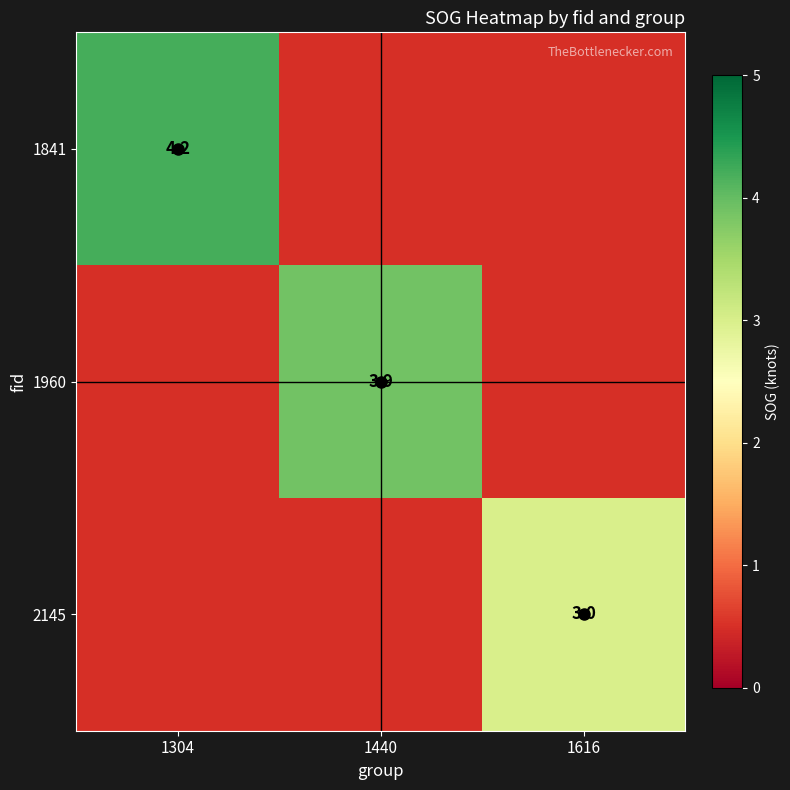

The 1960 series shows 3.9 at 1440. True or false?

True